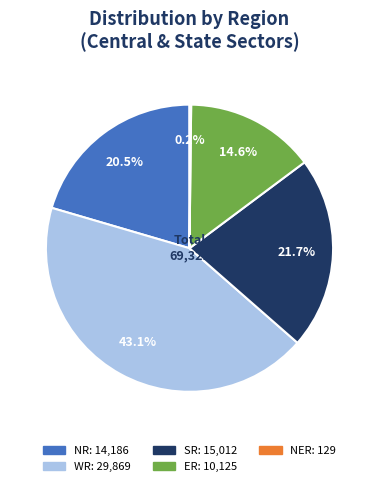

Is there a majority slice in this chart?

No